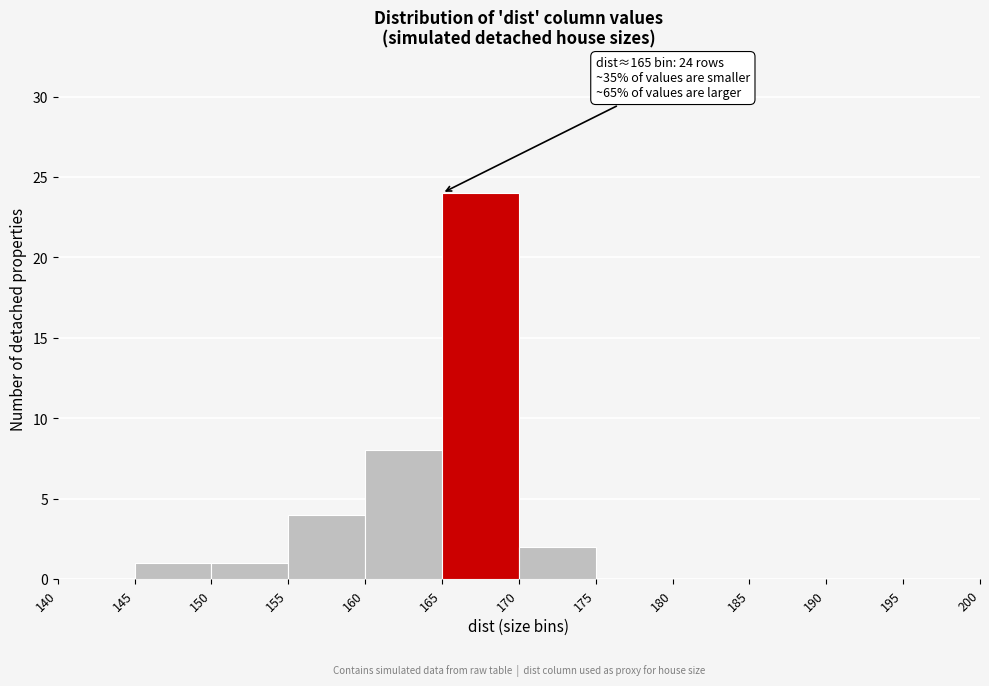

Over which range of the x-axis is the bar tallest?

165 to 170